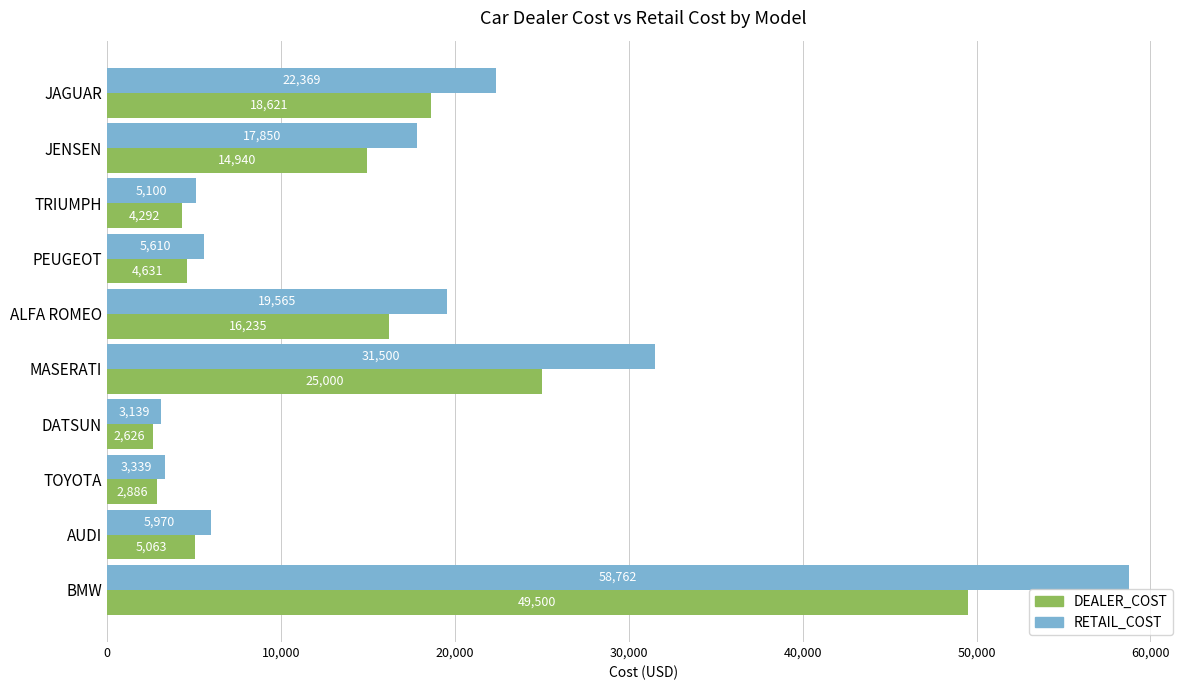

Which series has the widest spread of values?

RETAIL_COST